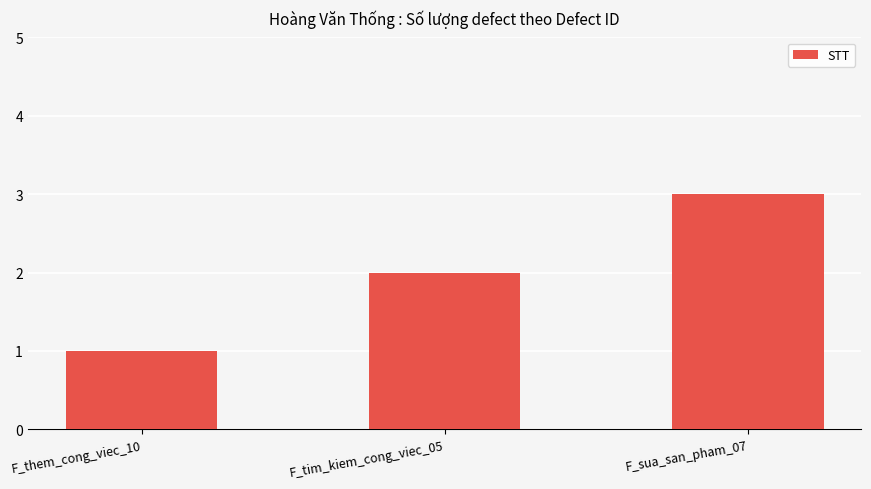

True or false: the data shows 2 at F_sua_san_pham_07.

False